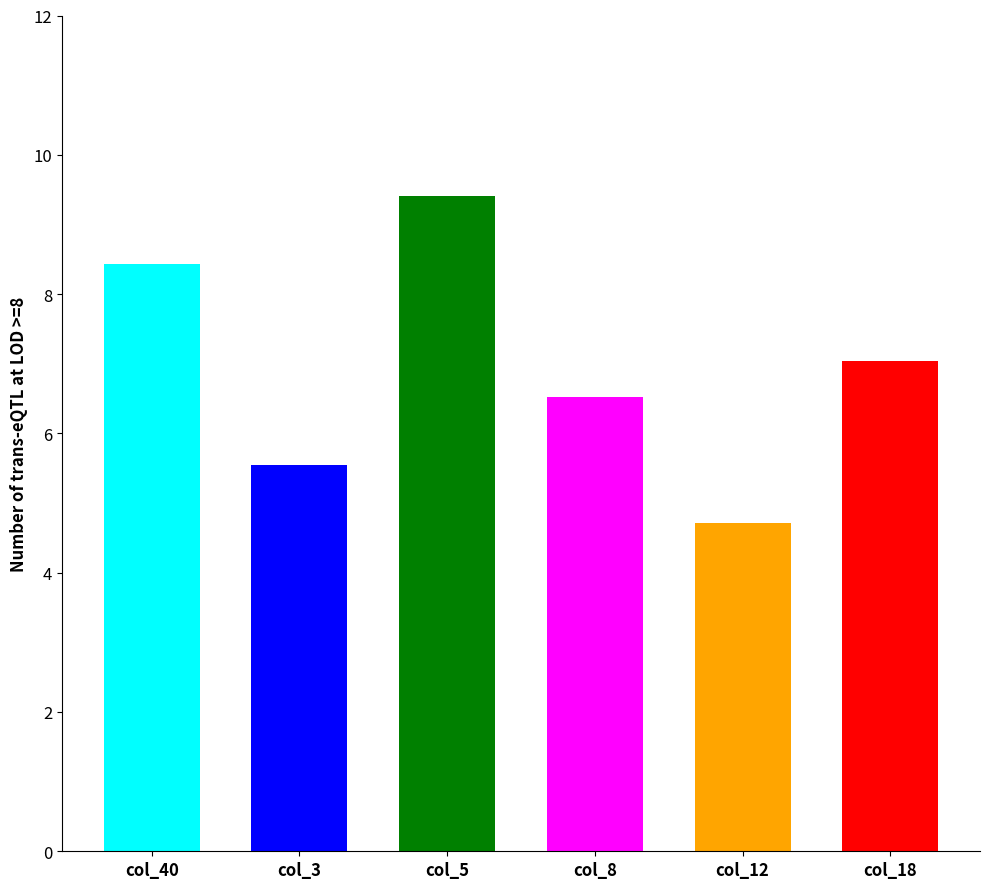

How many bars are there in total?

6